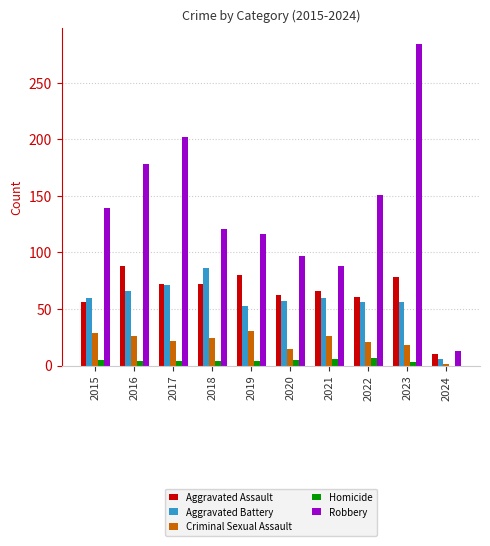

The value of Robbery at 2015 is 139. True or false?

True